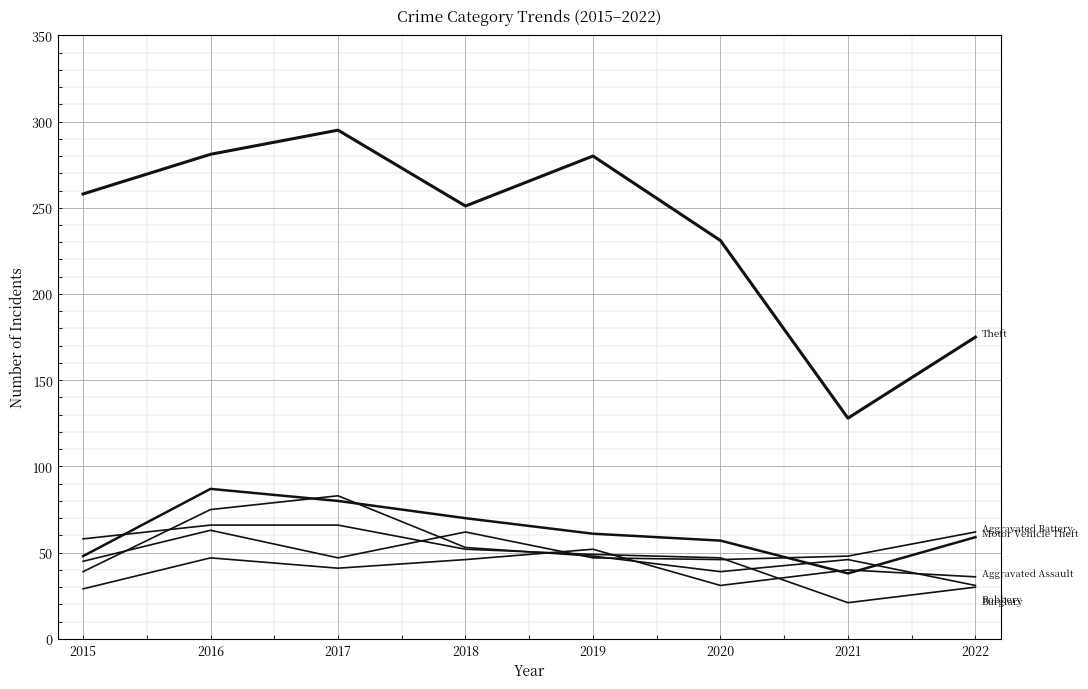

Does the chart display data point markers on the line(s)?

No